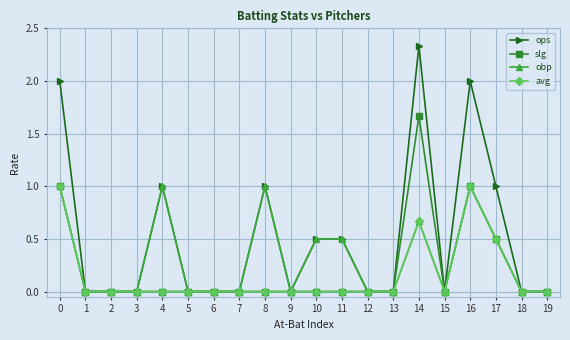

How many series are shown in this chart?

4